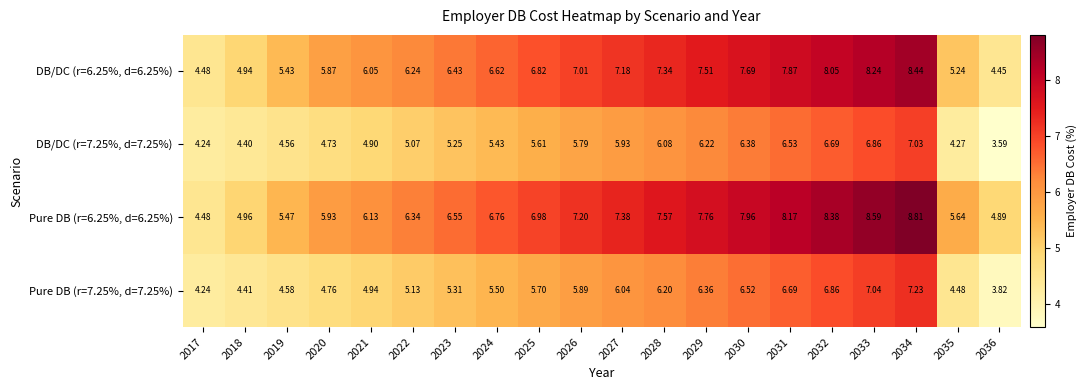

Is the value of DB/DC (r=6.25%, d=6.25%) at 2024 greater than the value of Pure DB (r=7.25%, d=7.25%) at 2022?

Yes